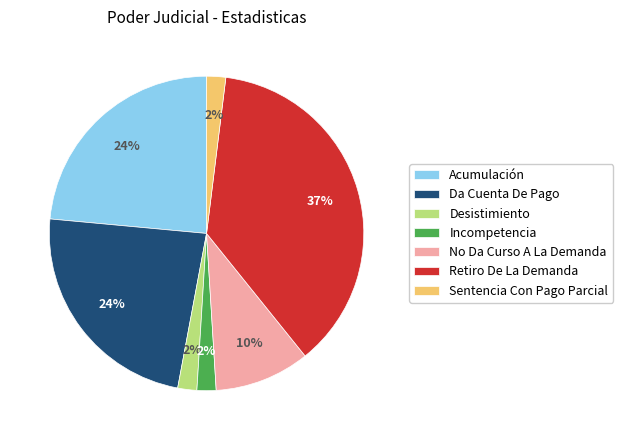

Combined, do Da Cuenta De Pago and No Da Curso A La Demanda account for over 50%?

No